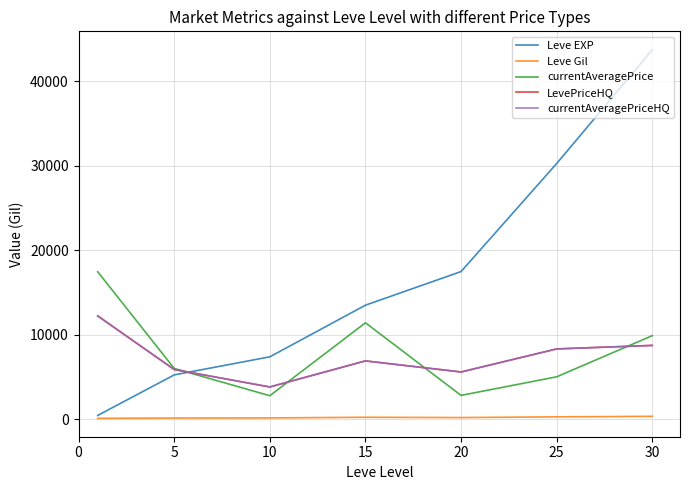

How many lines are shown in the chart?

5